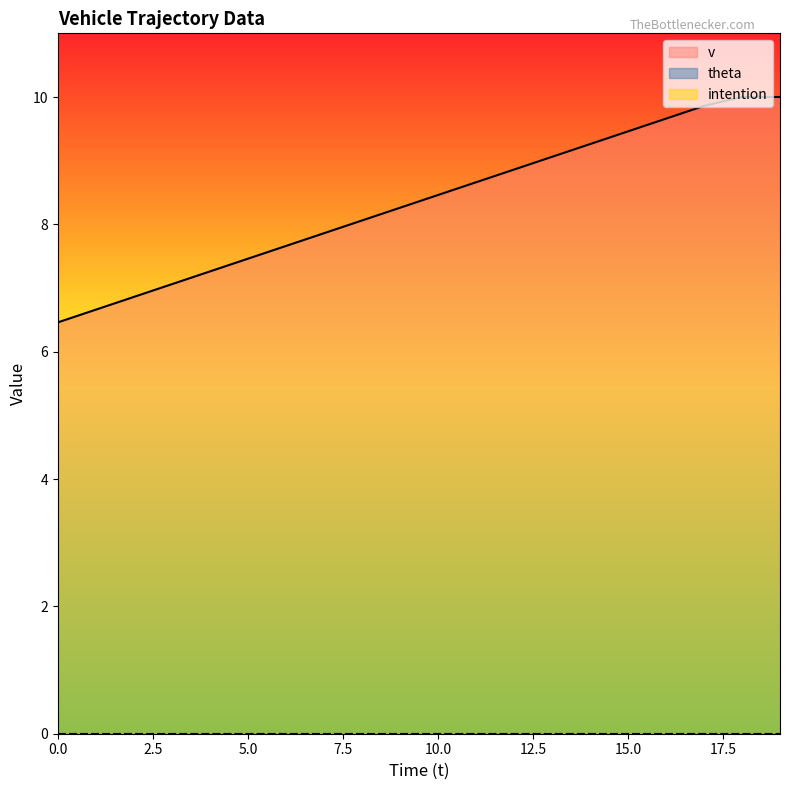

What are all the series names shown in the legend?

v, theta, intention